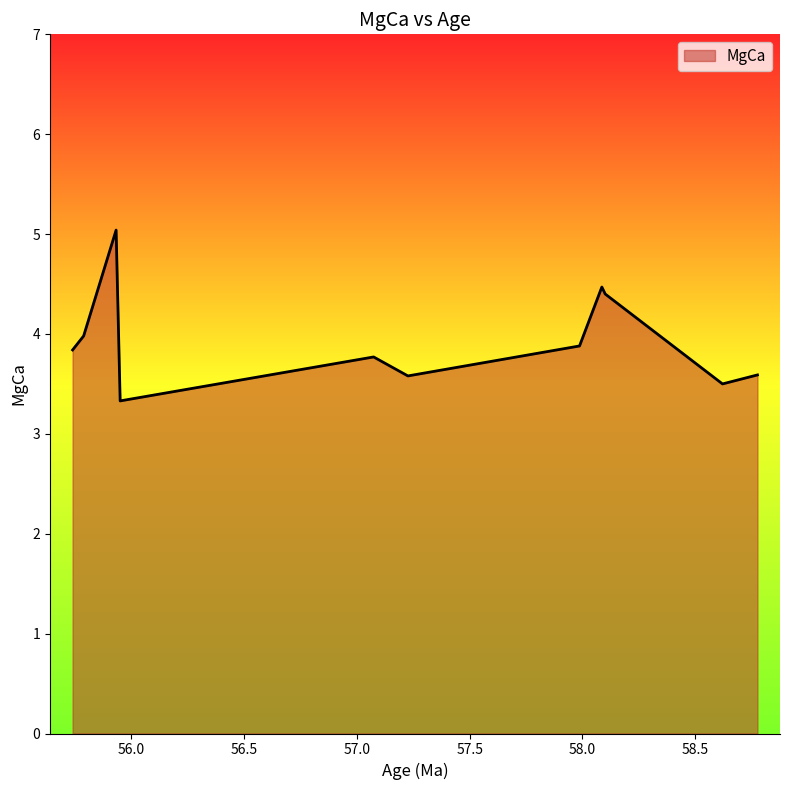

What is the average value?

3.9